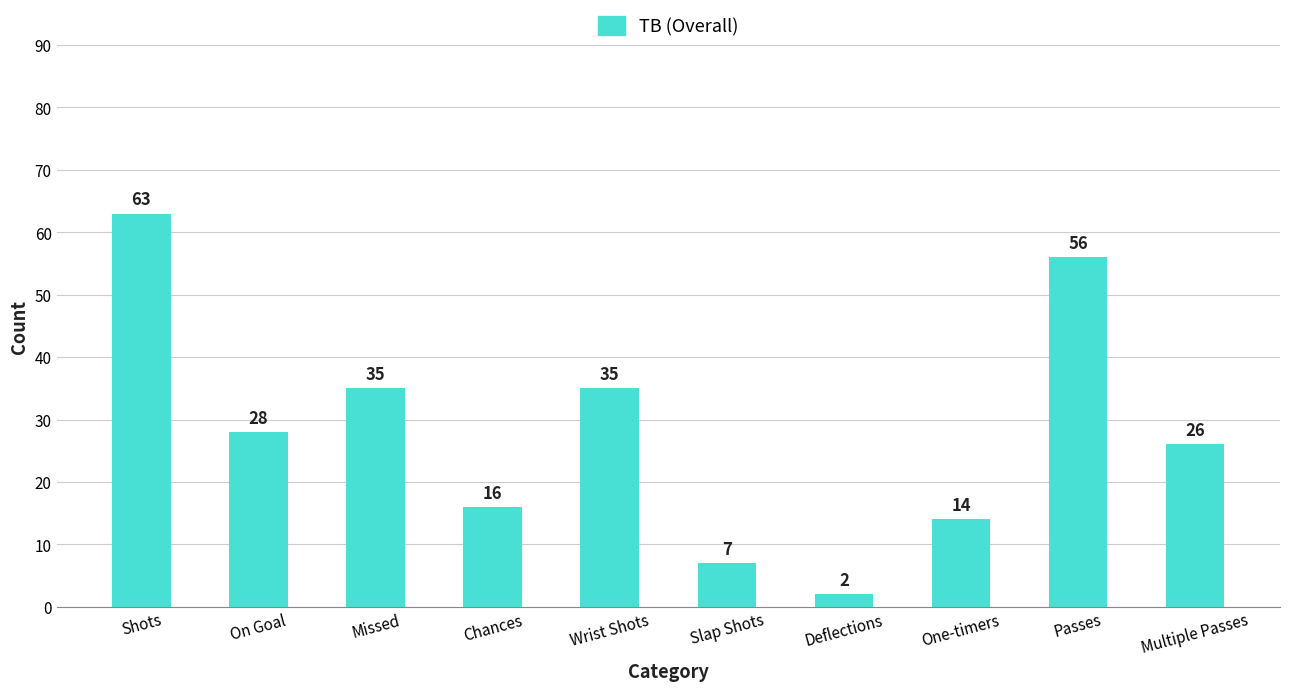

What is the ratio of the value at Missed to the value at Multiple Passes?

1.3